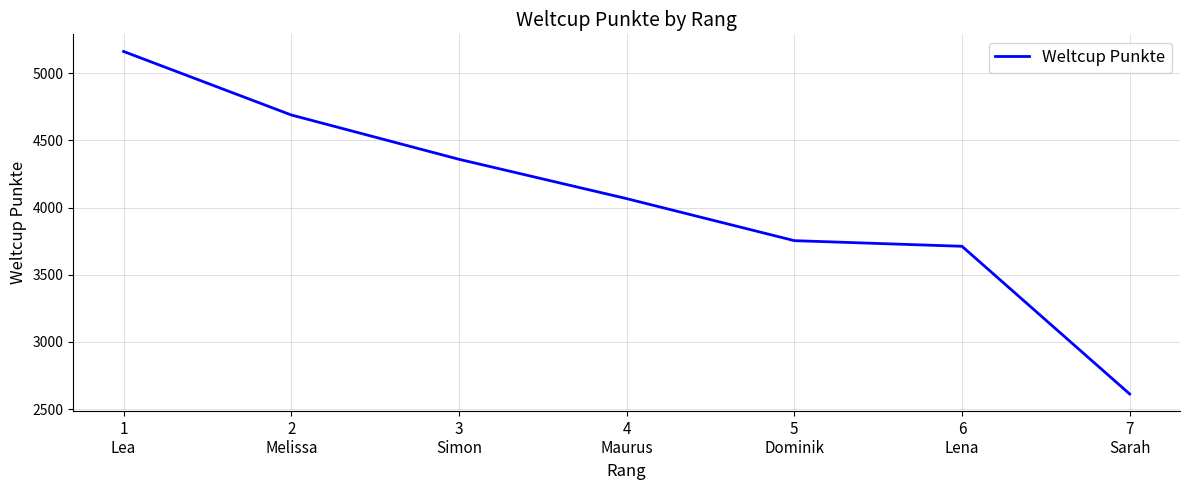

What is the change in value from 4
Maurus to 6
Lena?

-355